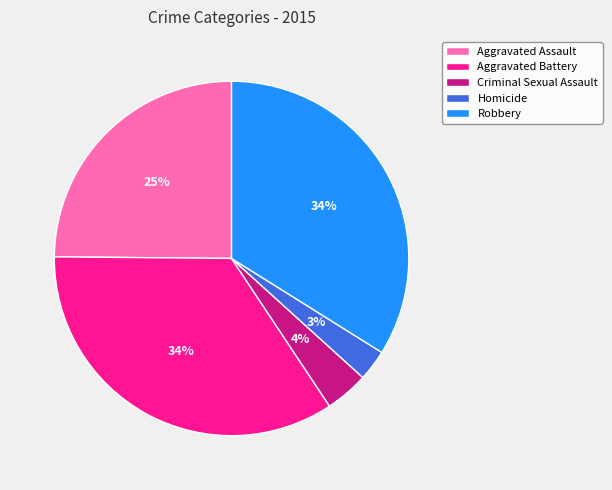

Does Robbery represent more than half of the total?

No